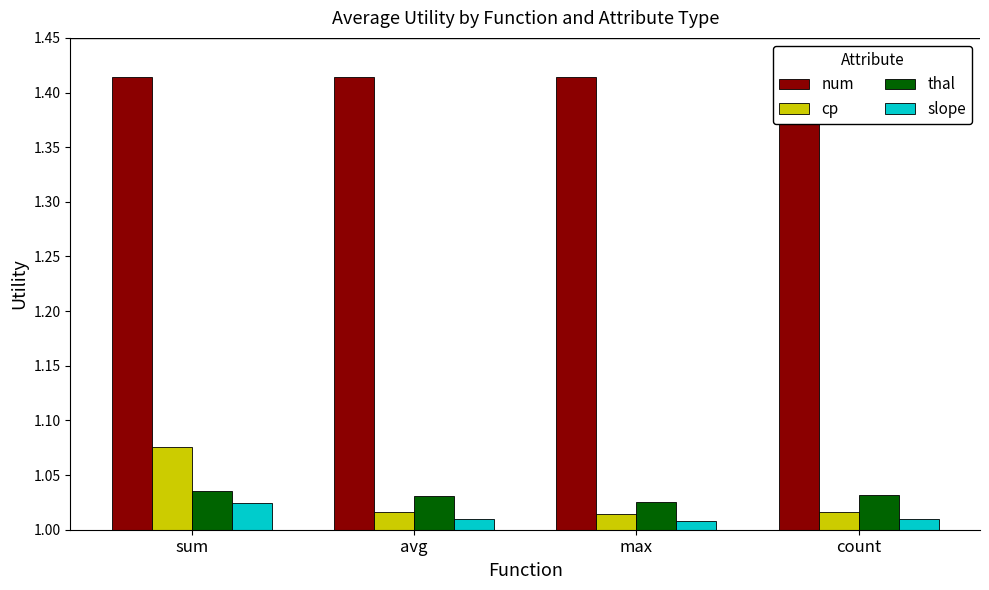

Reading right to left, transcribe all the data shown in this chart.

num: 1.4	1.4	1.4	1.4
cp: 1.0	1.0	1.0	1.1
thal: 1.0	1.0	1.0	1.0
slope: 1.0	1.0	1.0	1.0